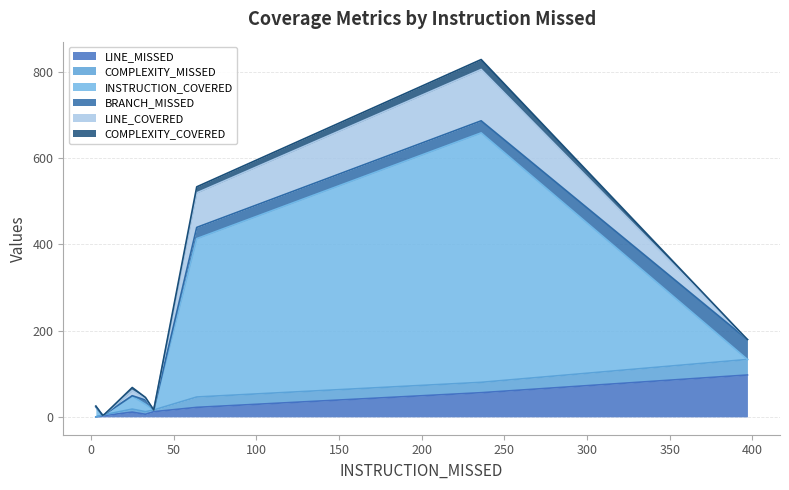

How many lines are shown in the chart?

6